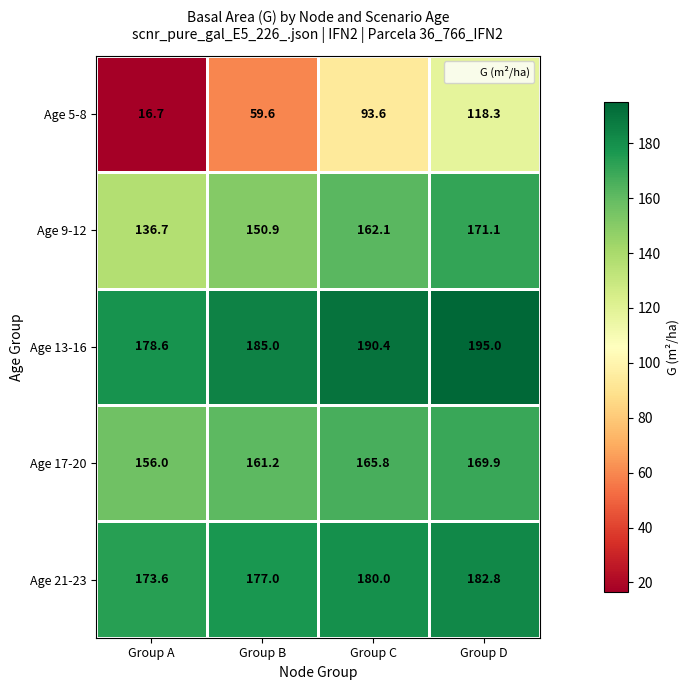

What is the difference between the Age 17-20 values at Group C and Group D?

4.1